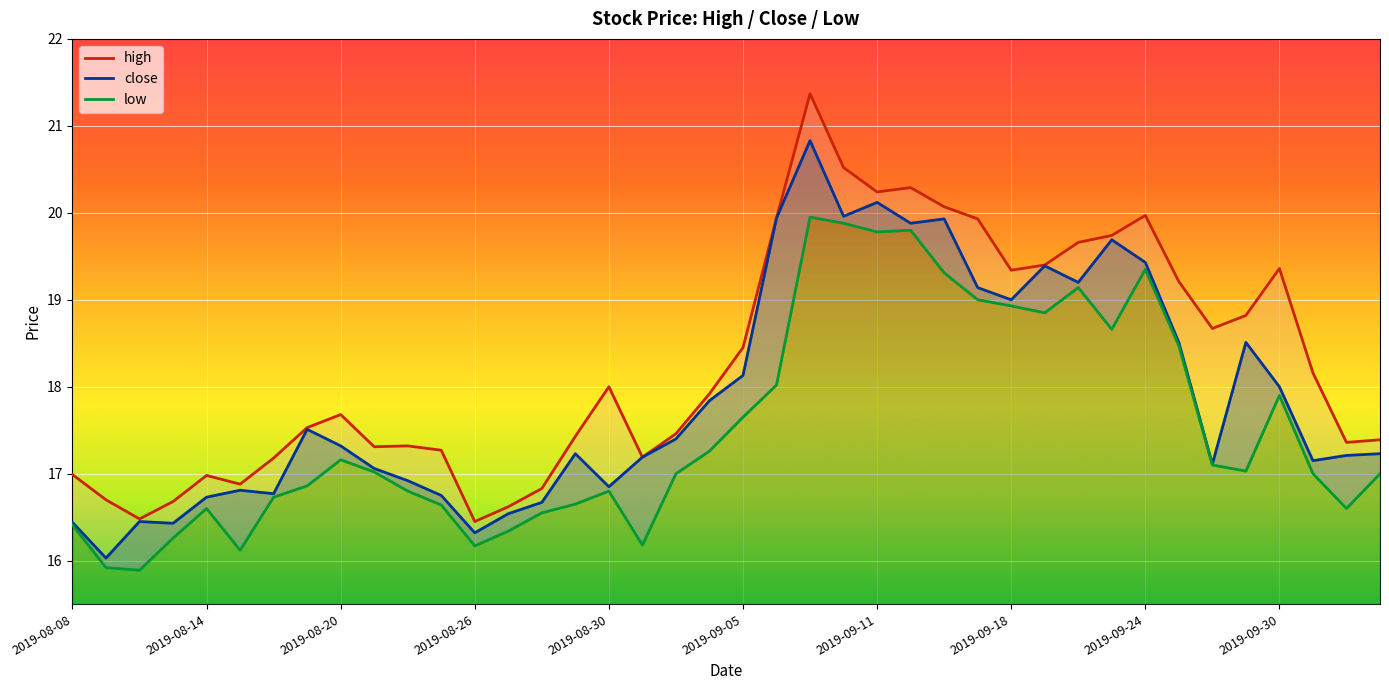

Does the chart display data point markers on the line(s)?

No